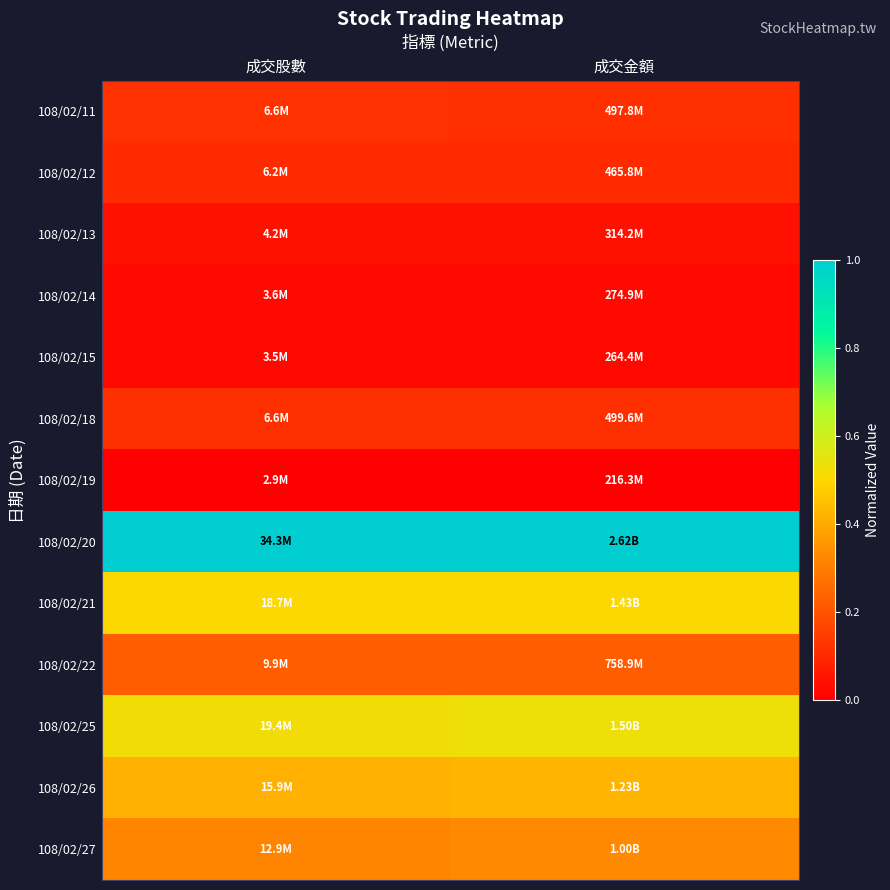

Reading right to left, list all the values displayed in this chart.

108/02/11: 成交金額=0.1	成交股數=0.1
108/02/12: 成交金額=0.1	成交股數=0.1
108/02/13: 成交金額=0.0	成交股數=0.0
108/02/14: 成交金額=0.0	成交股數=0.0
108/02/15: 成交金額=0.0	成交股數=0.0
108/02/18: 成交金額=0.1	成交股數=0.1
108/02/19: 成交金額=0.0	成交股數=0.0
108/02/20: 成交金額=1.0	成交股數=1.0
108/02/21: 成交金額=0.5	成交股數=0.5
108/02/22: 成交金額=0.2	成交股數=0.2
108/02/25: 成交金額=0.5	成交股數=0.5
108/02/26: 成交金額=0.4	成交股數=0.4
108/02/27: 成交金額=0.3	成交股數=0.3